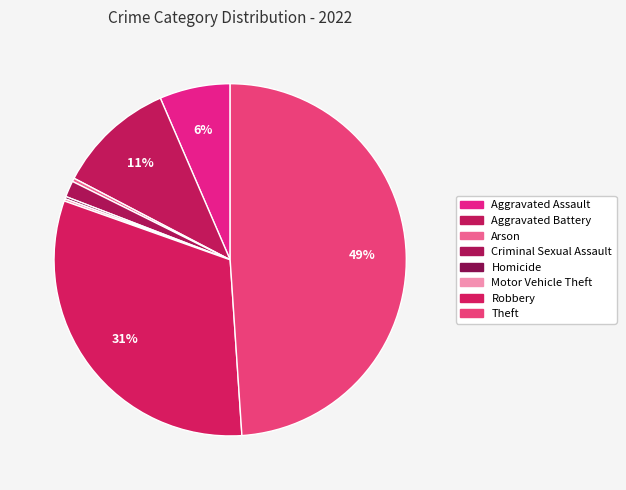

To the nearest percent, what is the difference between the largest and smallest slice percentages?

49%